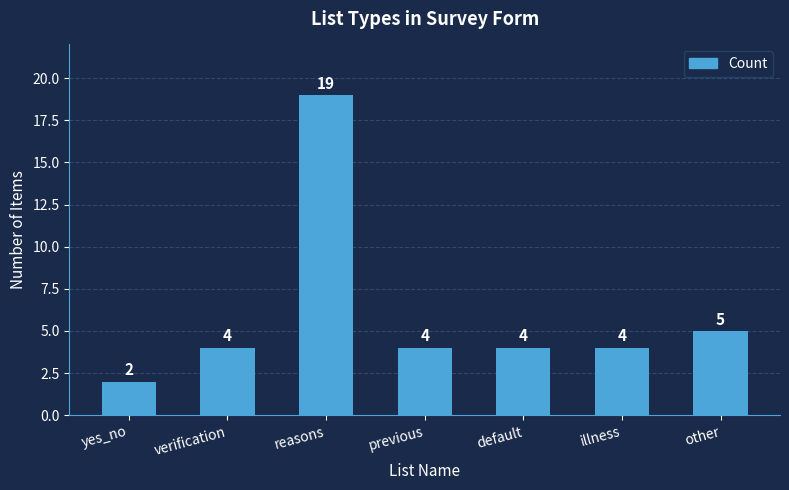

Reading left to right, list all the values displayed in this chart.

2	4	19	4	4	4	5